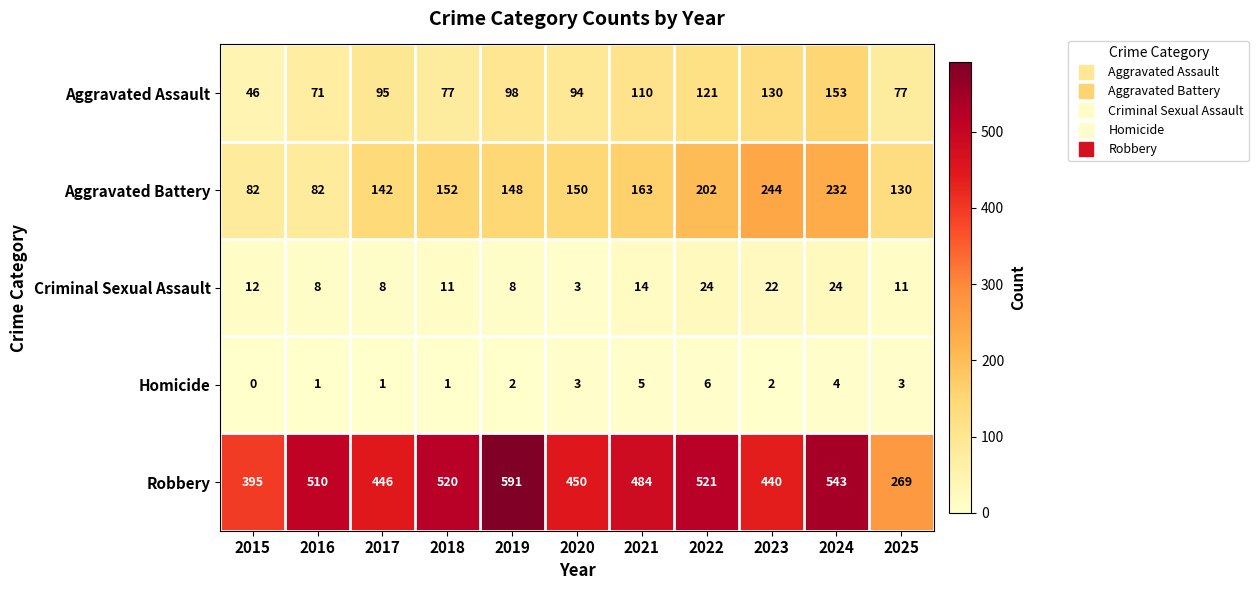

Which series has the widest spread of values?

Robbery